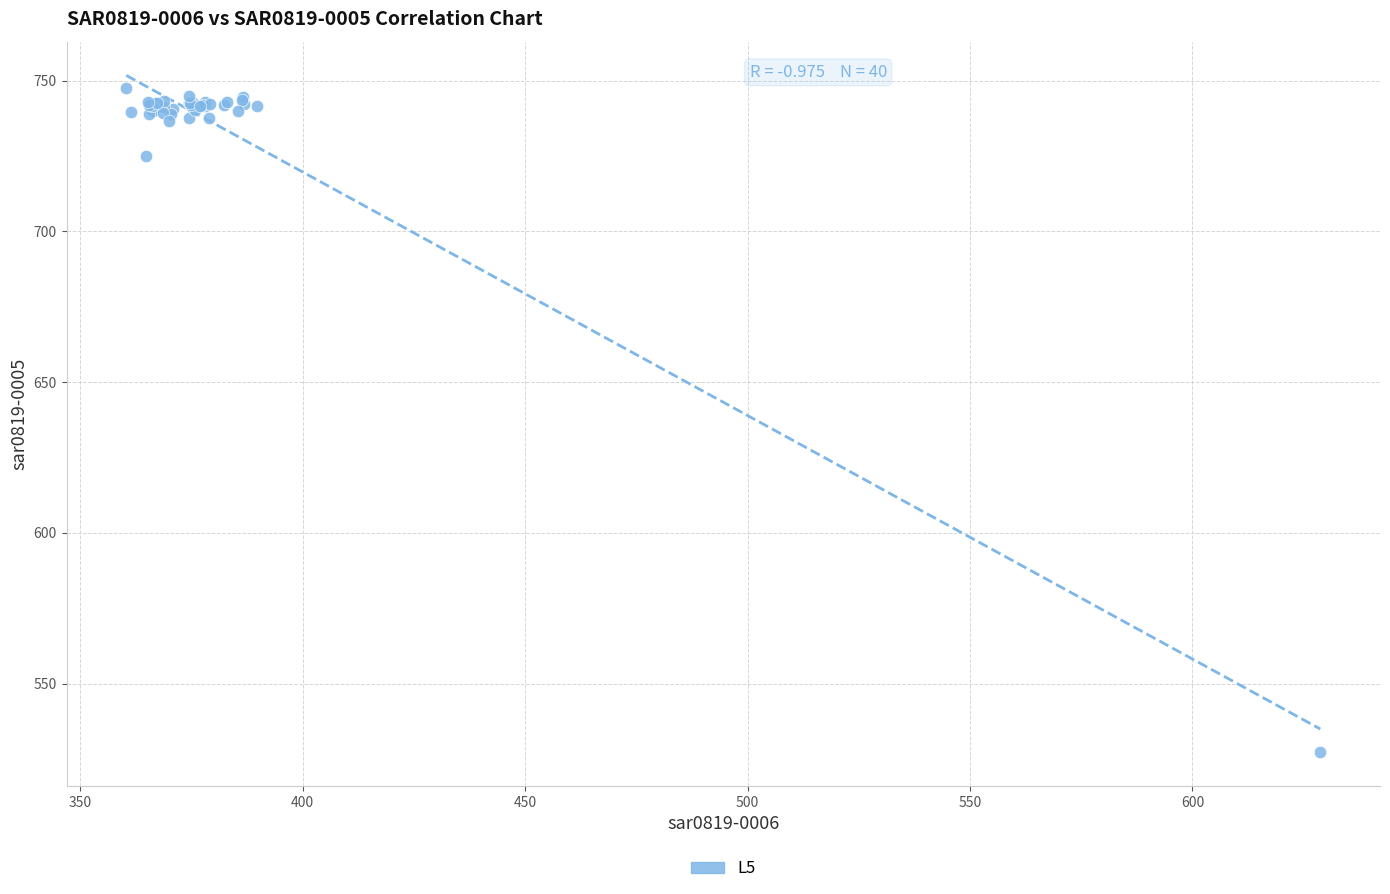

What Y value in the scatter plot is closest to 637?

725.1